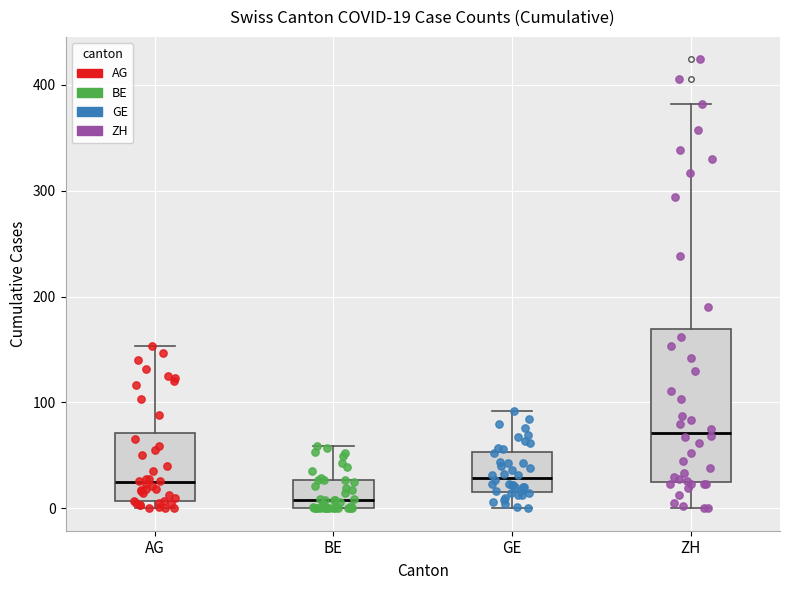

Which box has the lowest median line?

BE